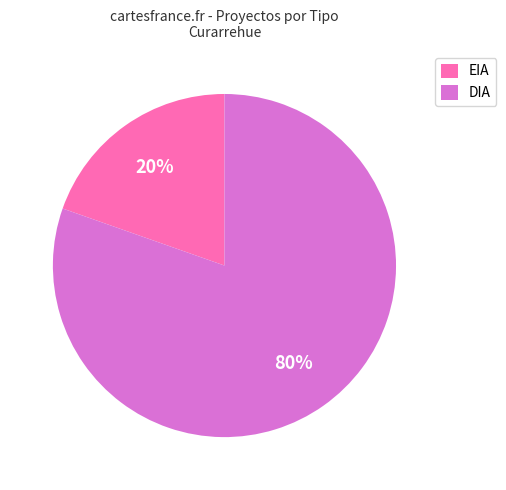

To the nearest percent, what percentage of the pie is DIA?

80%